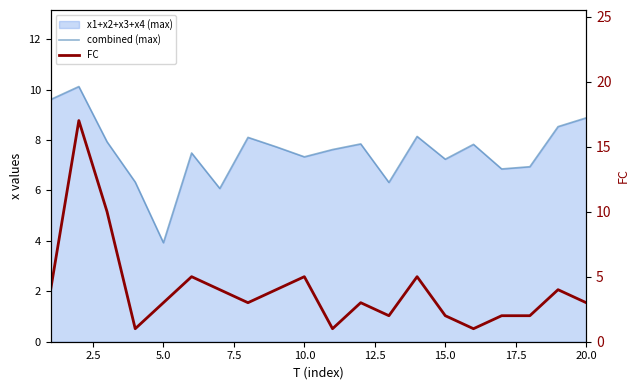

How many distinct data groups are displayed?

2